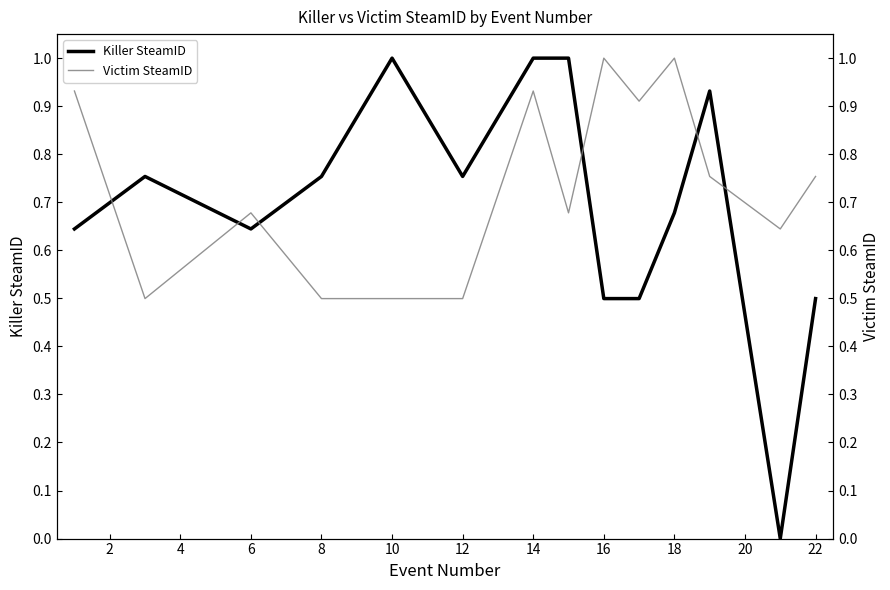

The Killer SteamID series shows 1.1 at 12. True or false?

False